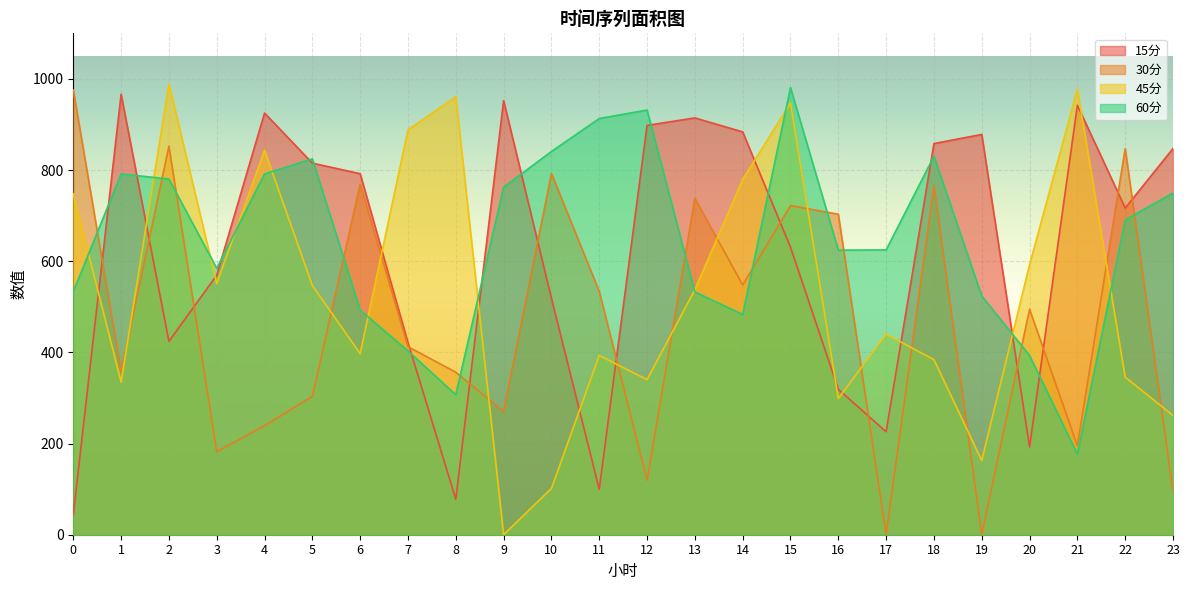

How many data points does each series have?

24